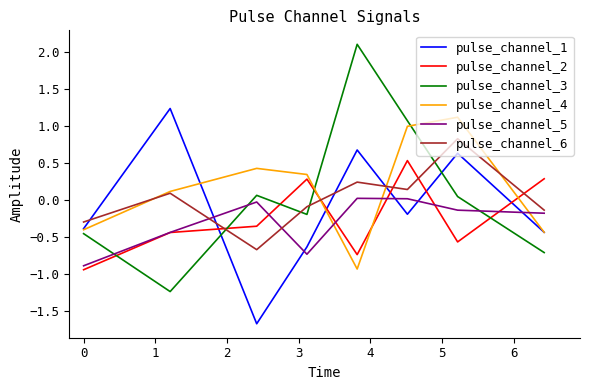

What is the minimum value shown in the chart?

-1.7